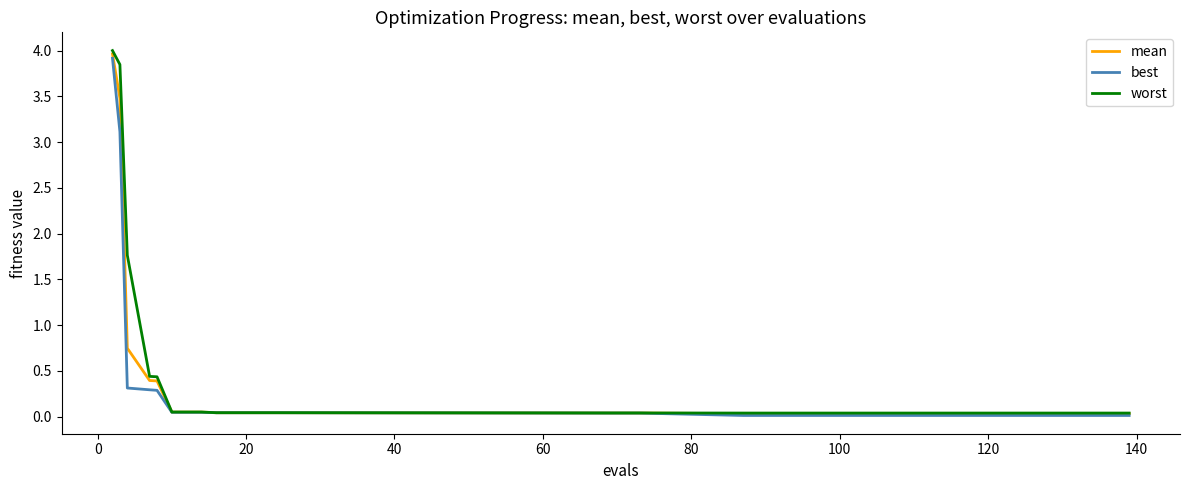

Does the chart display data point markers on the line(s)?

No